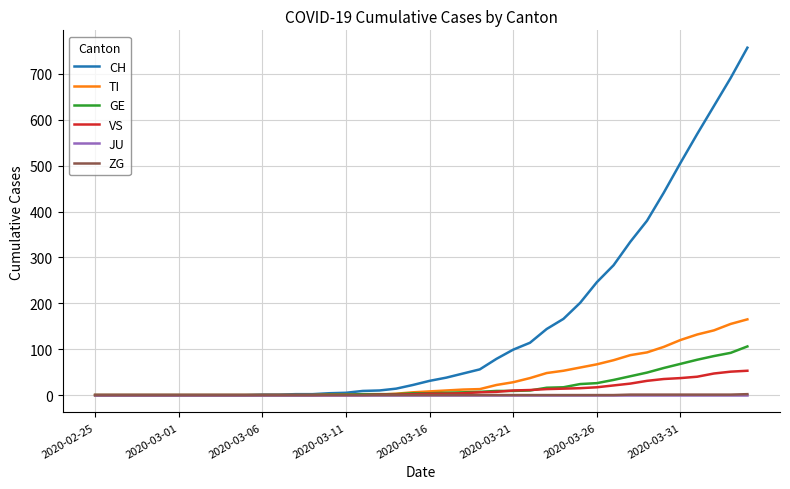

Which series has the largest total across all categories?

CH